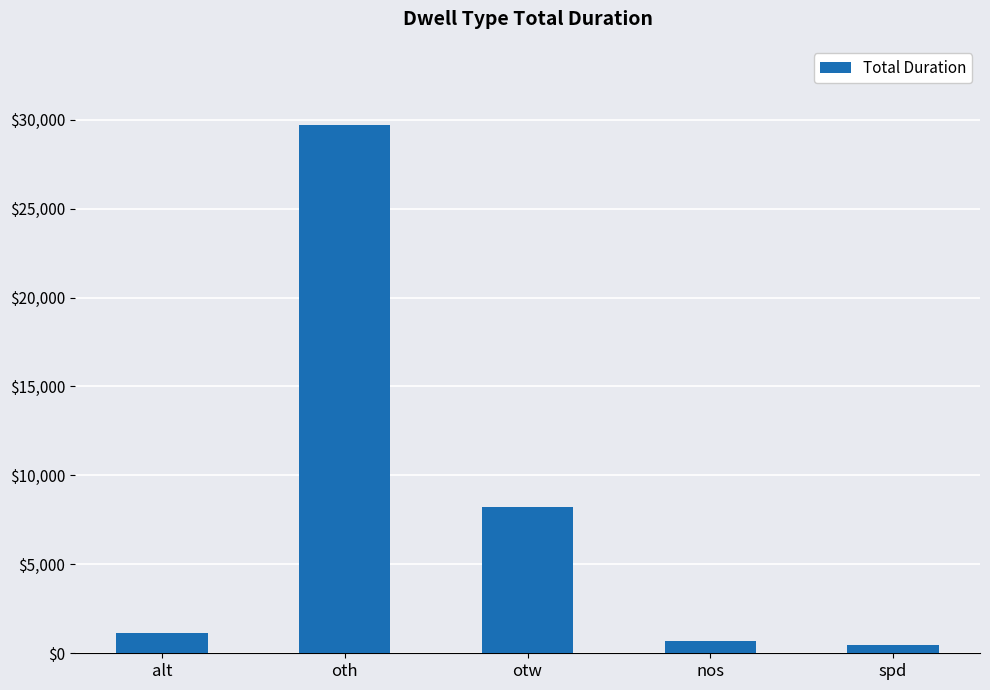

At which category does the chart reach its peak across all series?

oth